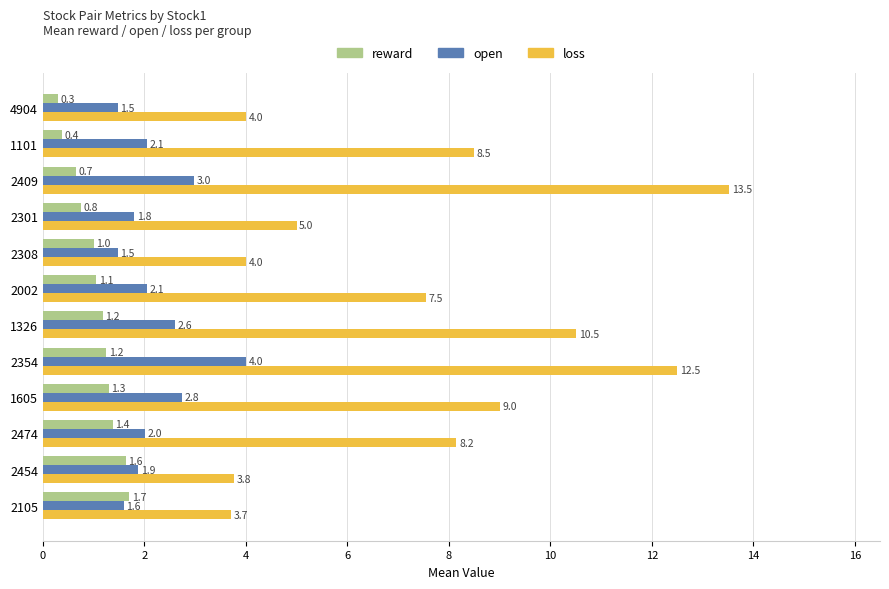

What is the difference between the highest and lowest values at 1326?

9.3